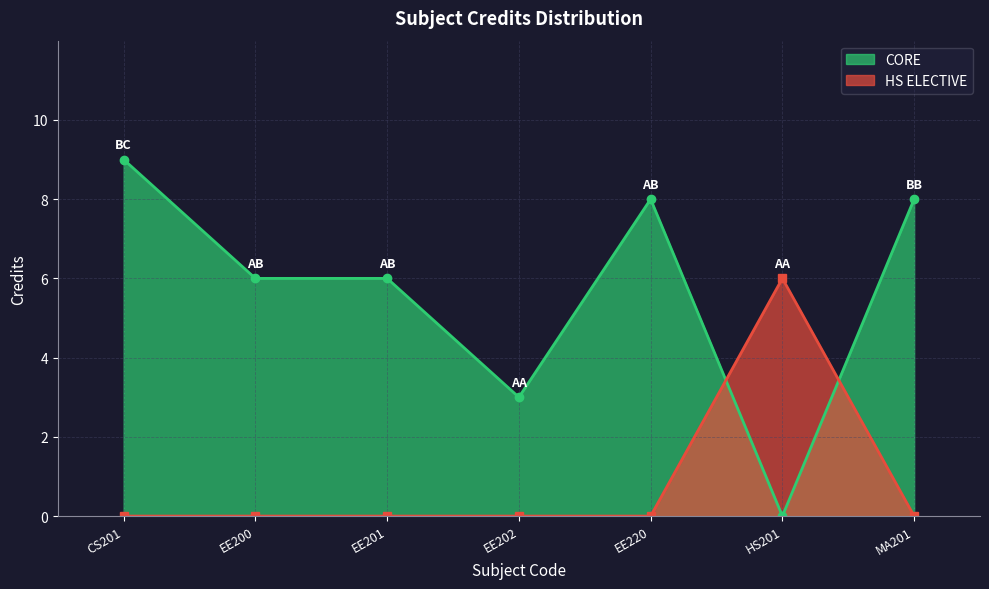

What is the label of the 7th point from the left?

MA201